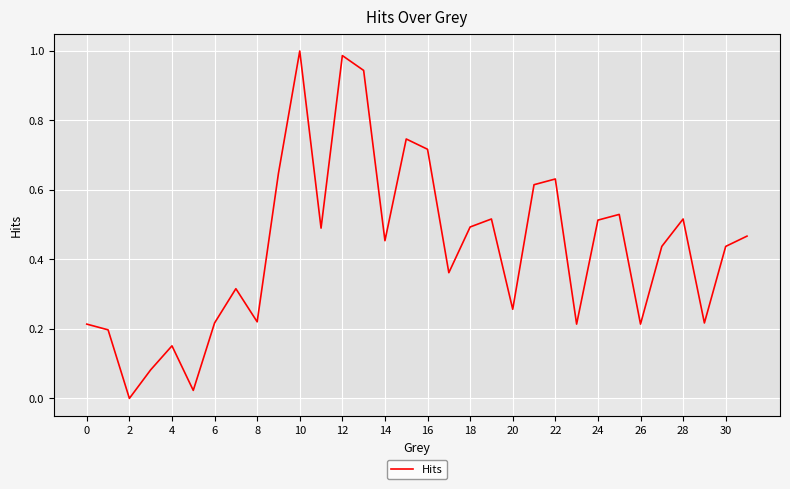

Does the chart have visible grid lines?

Yes